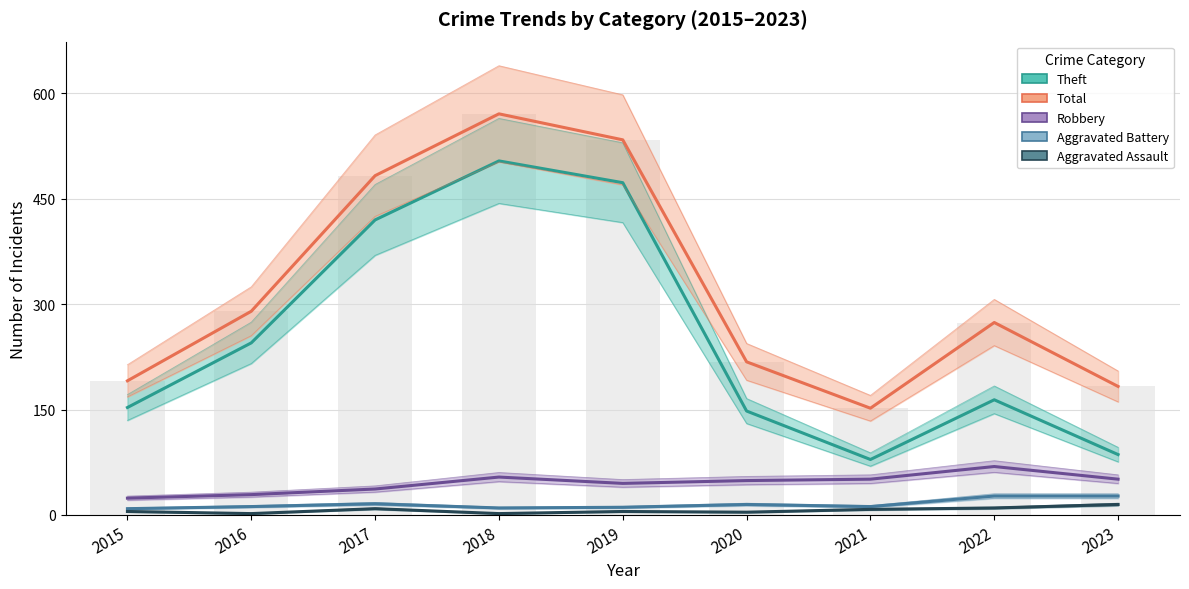

Which label corresponds to the smallest value in the chart?

2016